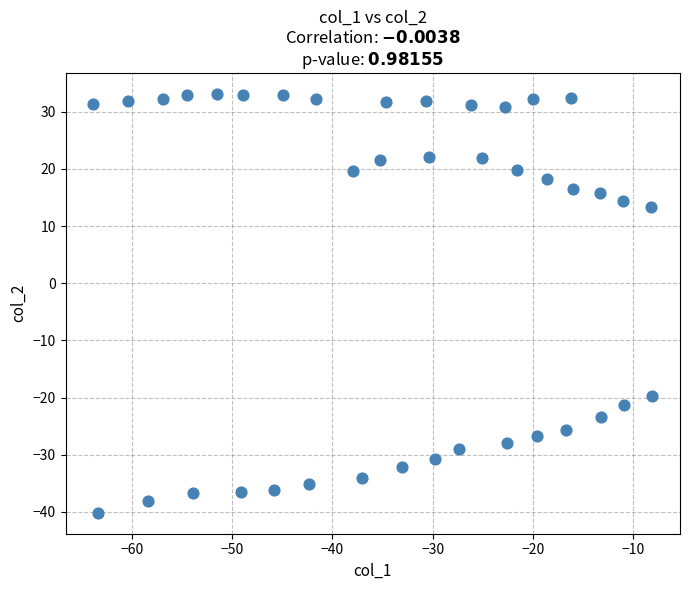

What is the range of Y values (max minus min)?

73.3